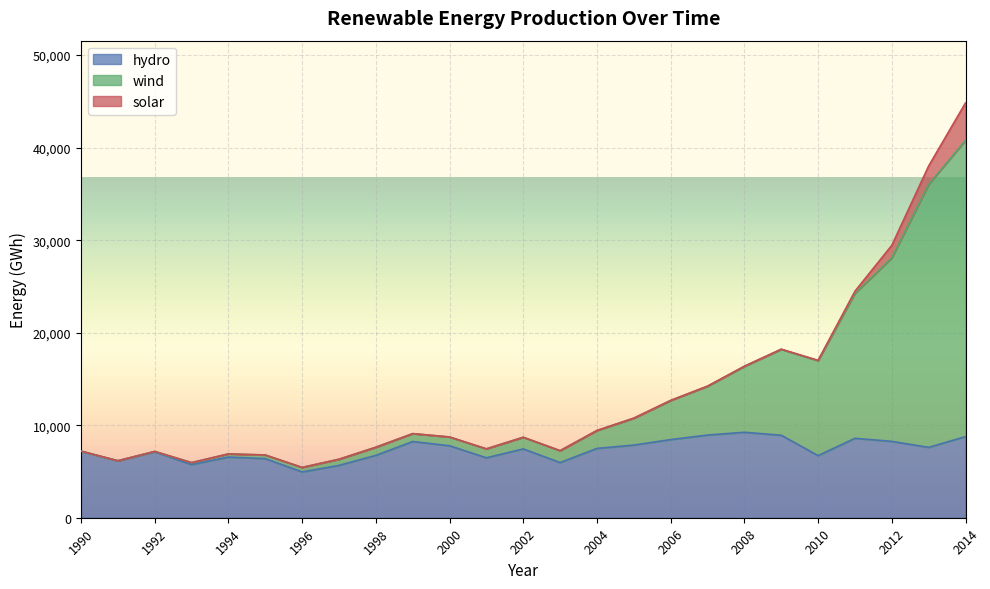

True or false: wind and hydro intersect in this chart.

False